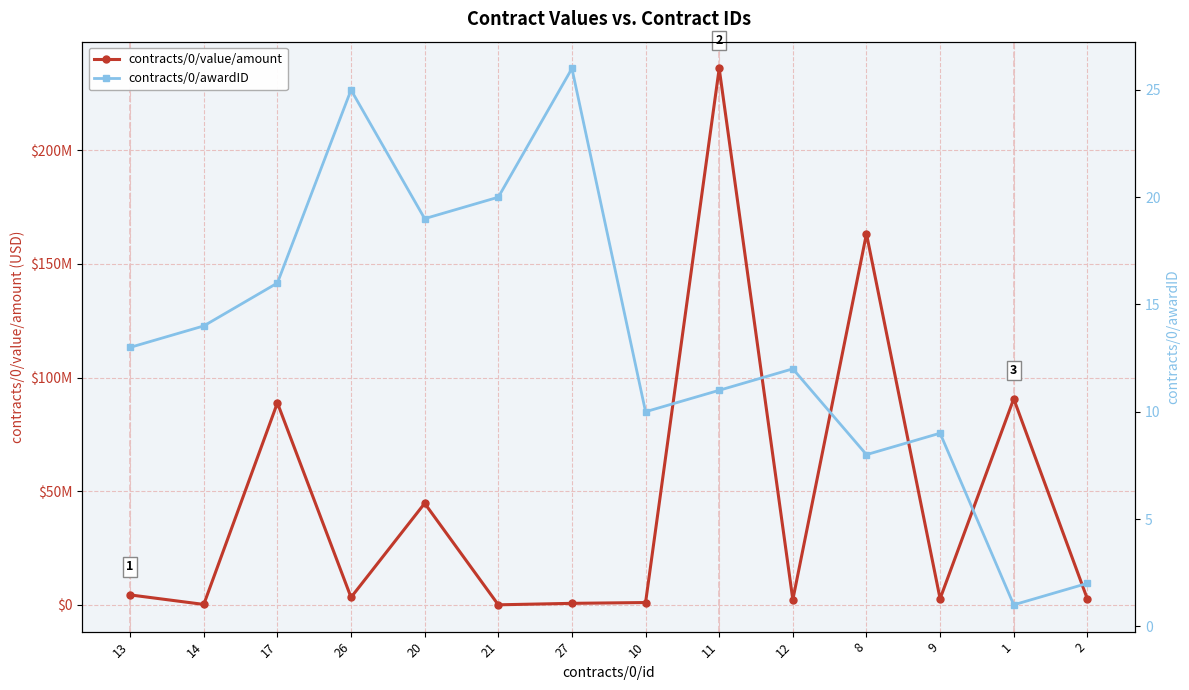

At which label does contracts/0/value/amount reach its peak?

11